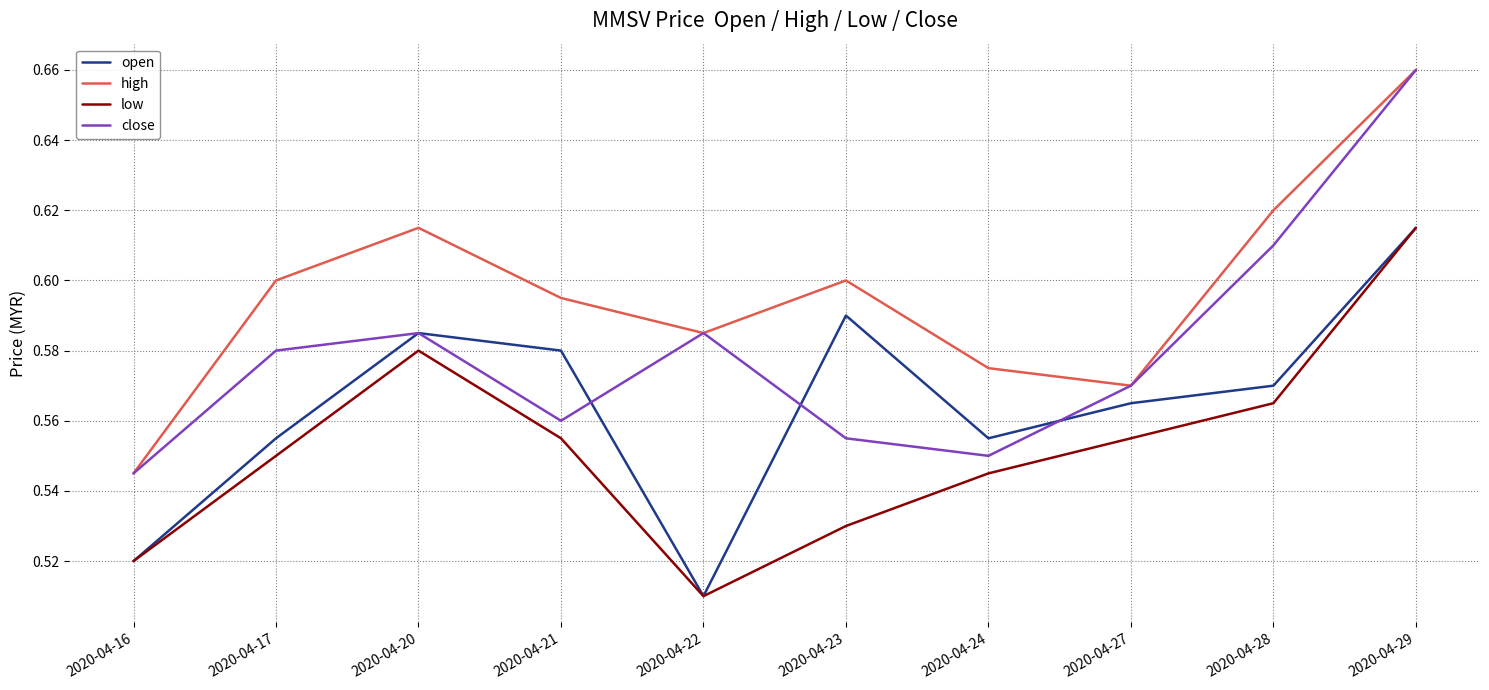

True or false: low has a value of 0.6 at 2020-04-28.

True